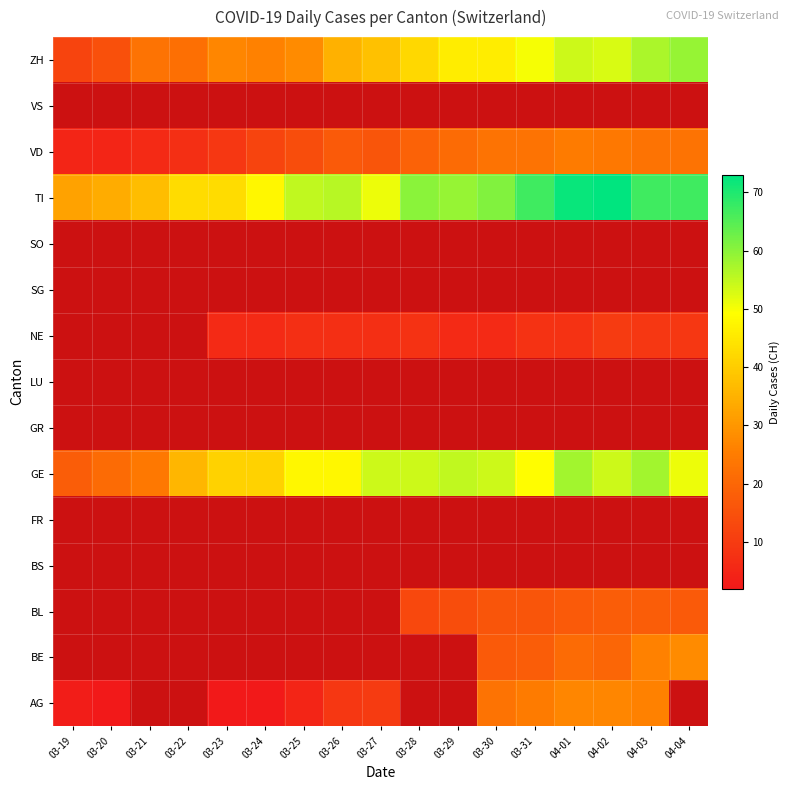

What is the maximum value shown in the chart?

73.0